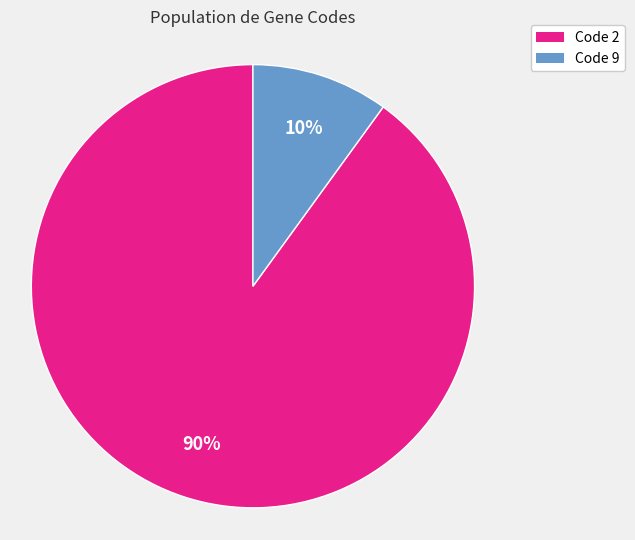

To the nearest percent, what is the difference between the largest and smallest slice percentages?

80%